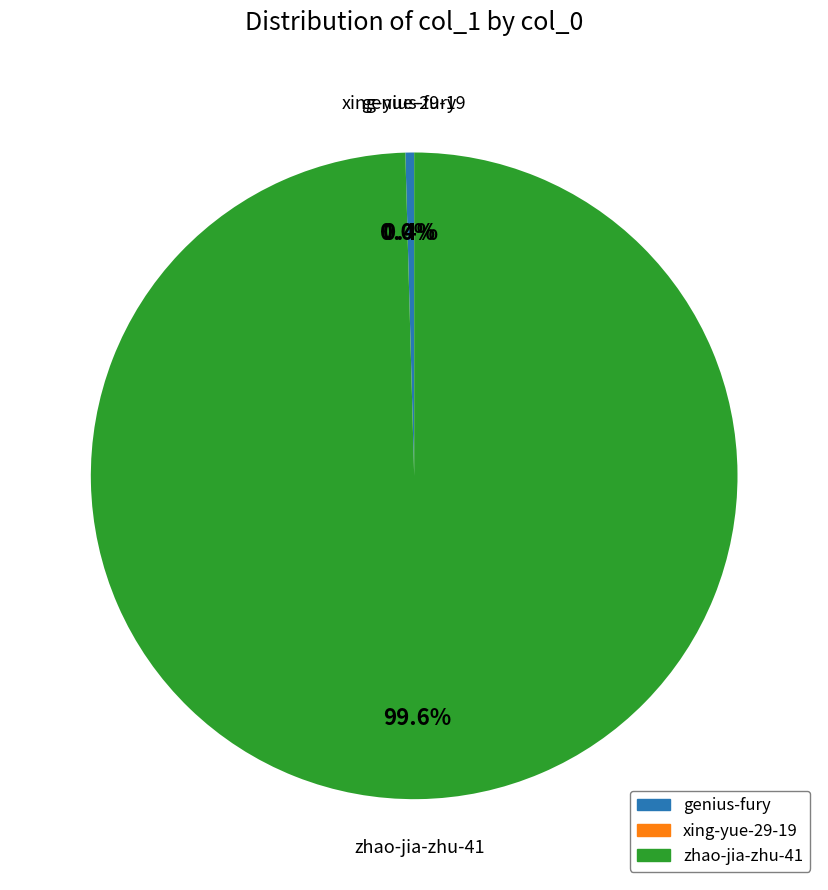

Which slice is the largest?

zhao-jia-zhu-41